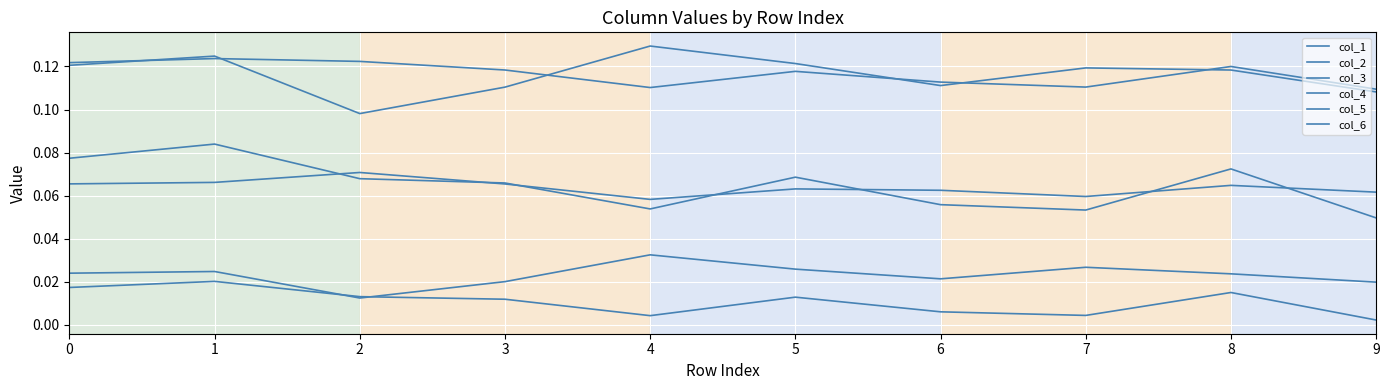

How many lines are shown in the chart?

6